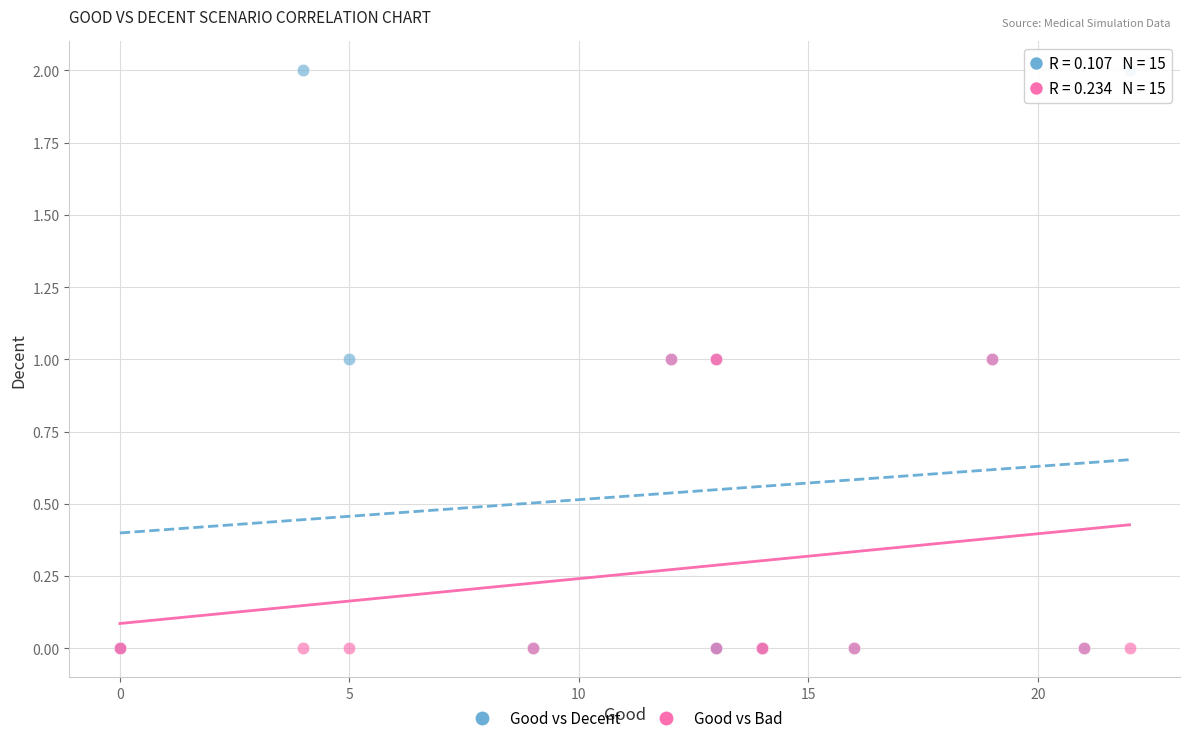

What are all the series names shown in the legend?

Good vs Decent, Good vs Bad